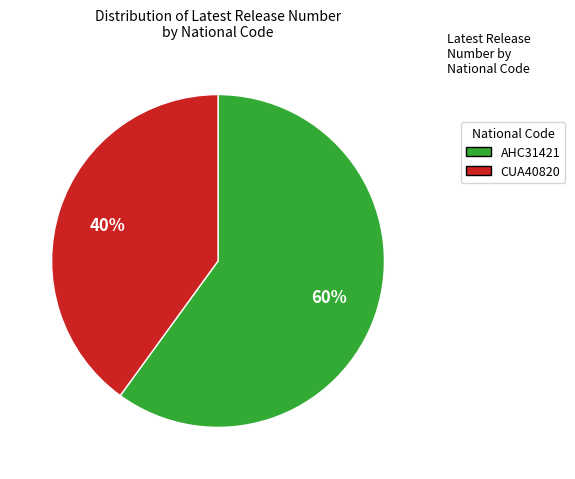

To the nearest percent, what is the difference between the largest and smallest slice percentages?

20%